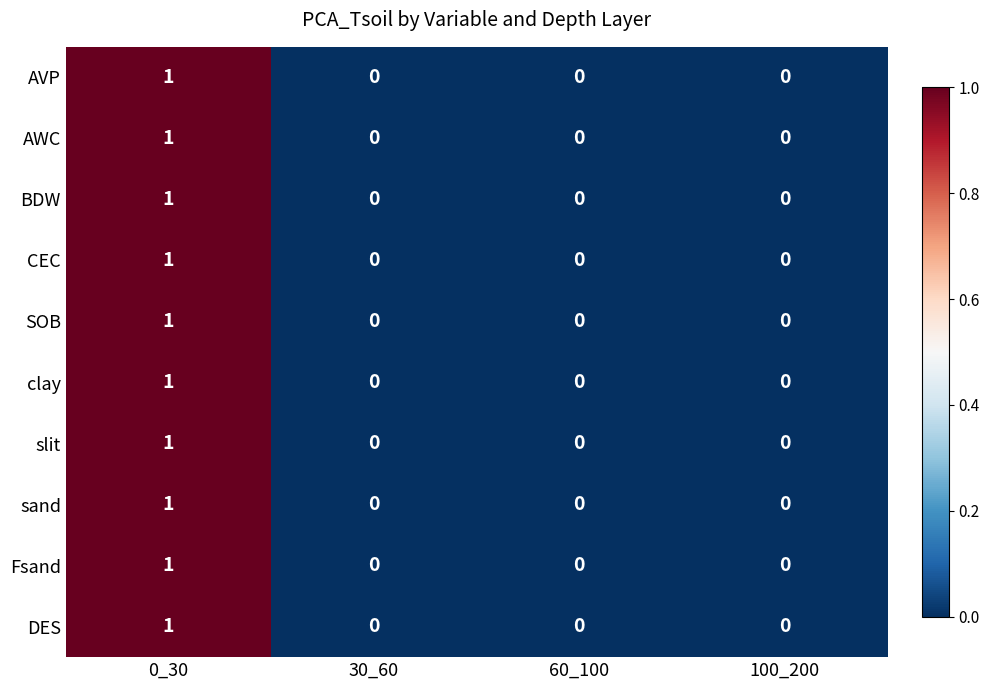

Count the sand values in the range 0 to 1.

4